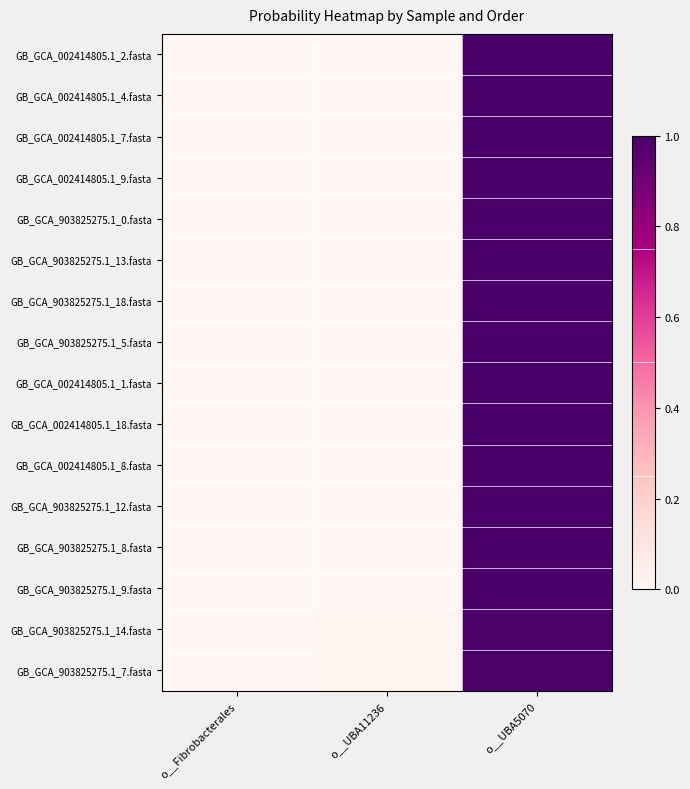

List the series in order of their peak value, lowest first.

GB_GCA_903825275.1_14.fasta, GB_GCA_903825275.1_7.fasta, GB_GCA_002414805.1_2.fasta, GB_GCA_002414805.1_4.fasta, GB_GCA_002414805.1_7.fasta, GB_GCA_002414805.1_9.fasta, GB_GCA_903825275.1_0.fasta, GB_GCA_903825275.1_13.fasta, GB_GCA_903825275.1_18.fasta, GB_GCA_903825275.1_5.fasta, GB_GCA_002414805.1_1.fasta, GB_GCA_002414805.1_18.fasta, GB_GCA_002414805.1_8.fasta, GB_GCA_903825275.1_12.fasta, GB_GCA_903825275.1_8.fasta, GB_GCA_903825275.1_9.fasta